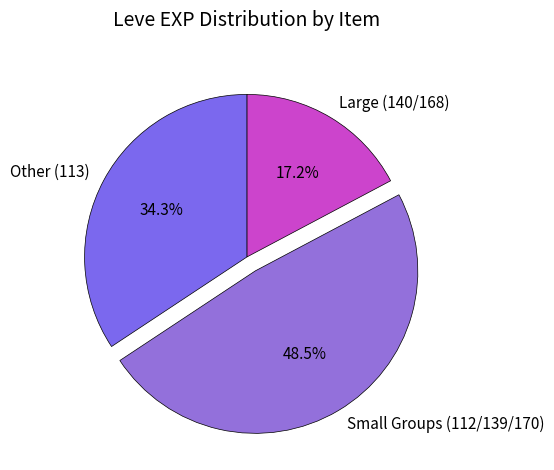

Is there any slice that represents more than half of the pie?

No